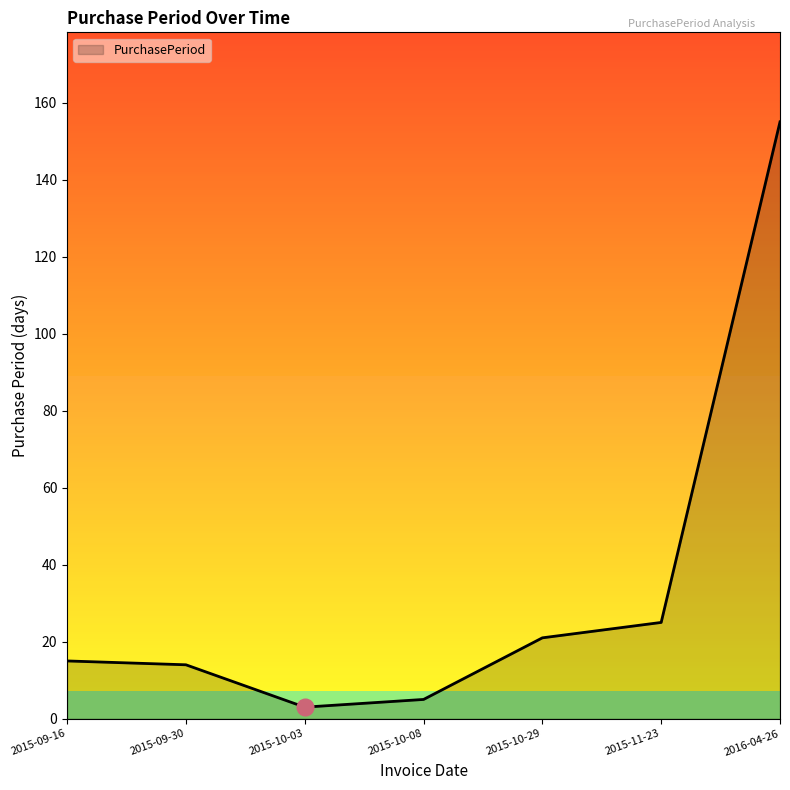

At which label is the value closest to 79?

2015-11-23